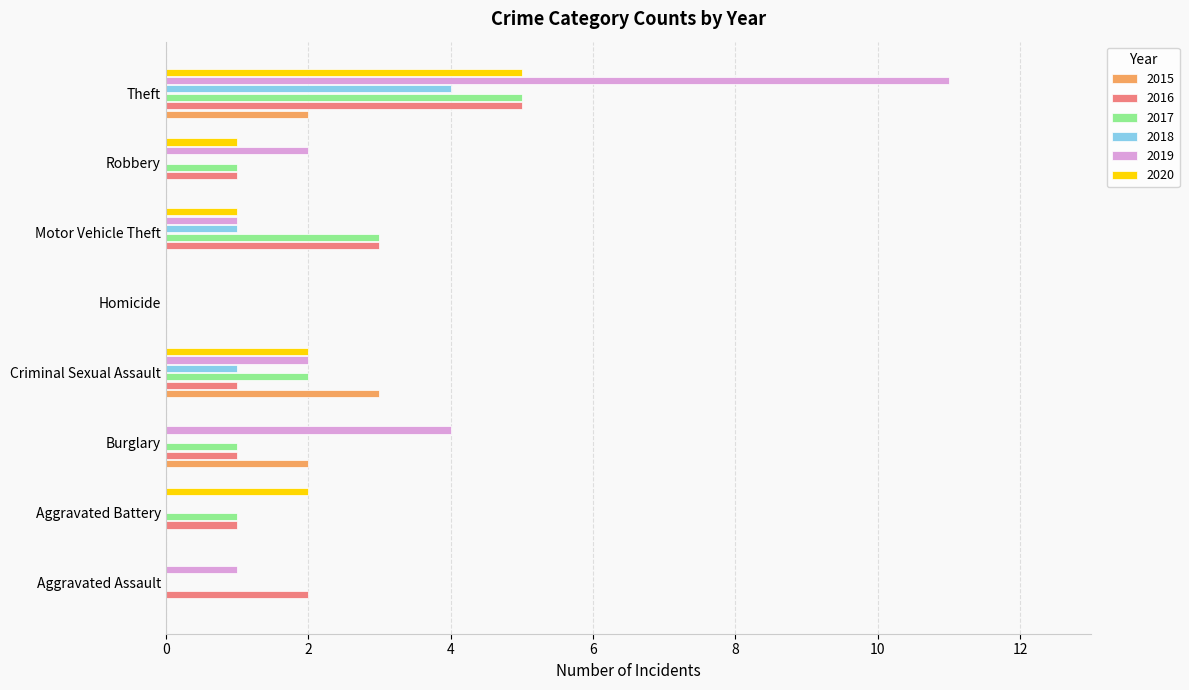

The 2016 series shows 1 at Aggravated Assault. True or false?

False